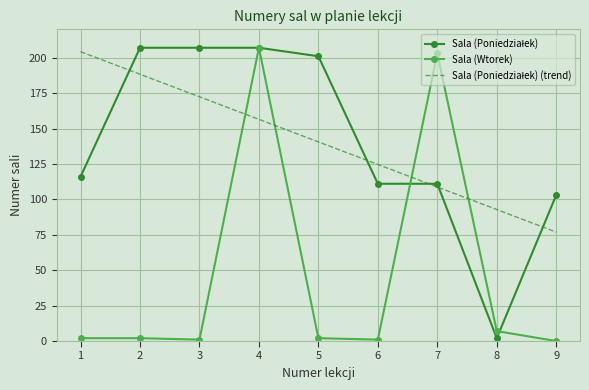

Between 3 and 7, which series saw the biggest shift?

Sala (Wtorek)